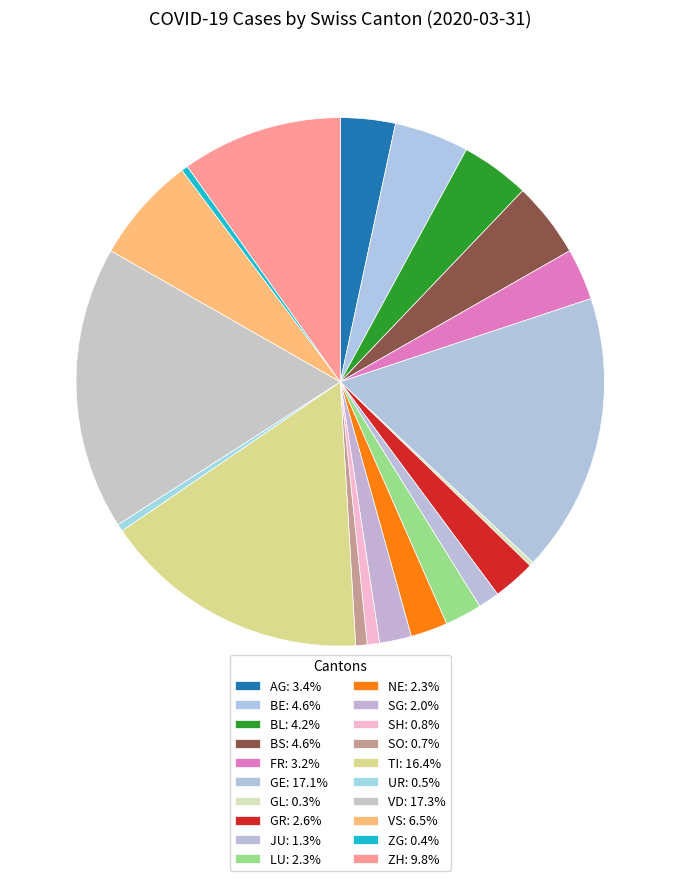

To the nearest percent, what is the average slice percentage?

5%